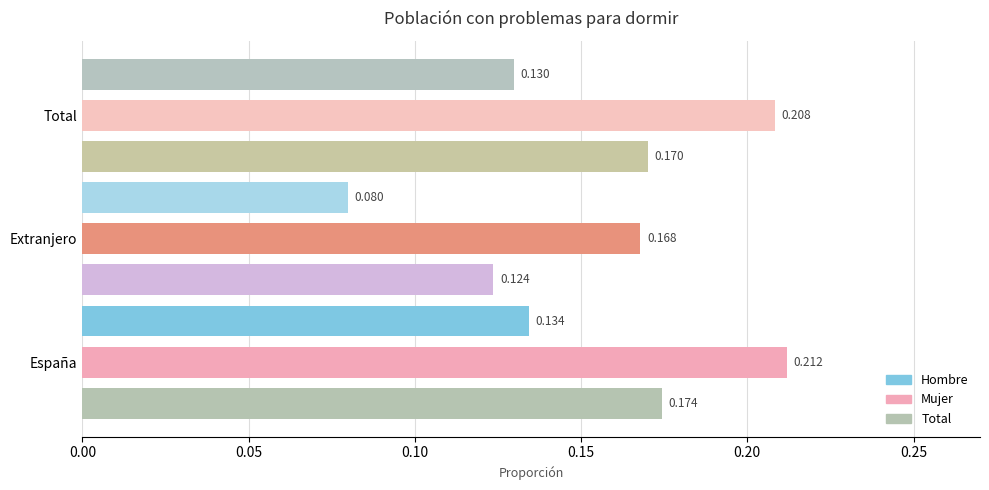

Is it true that Hombre equals 0.0 at España?

False